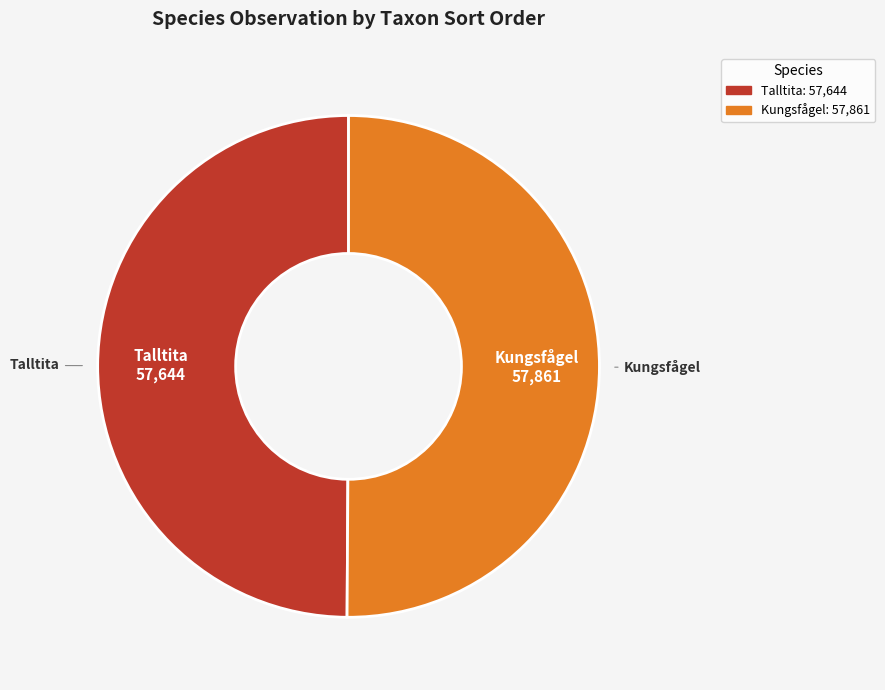

The Talltita slice represents 50% of the pie. True or false?

True